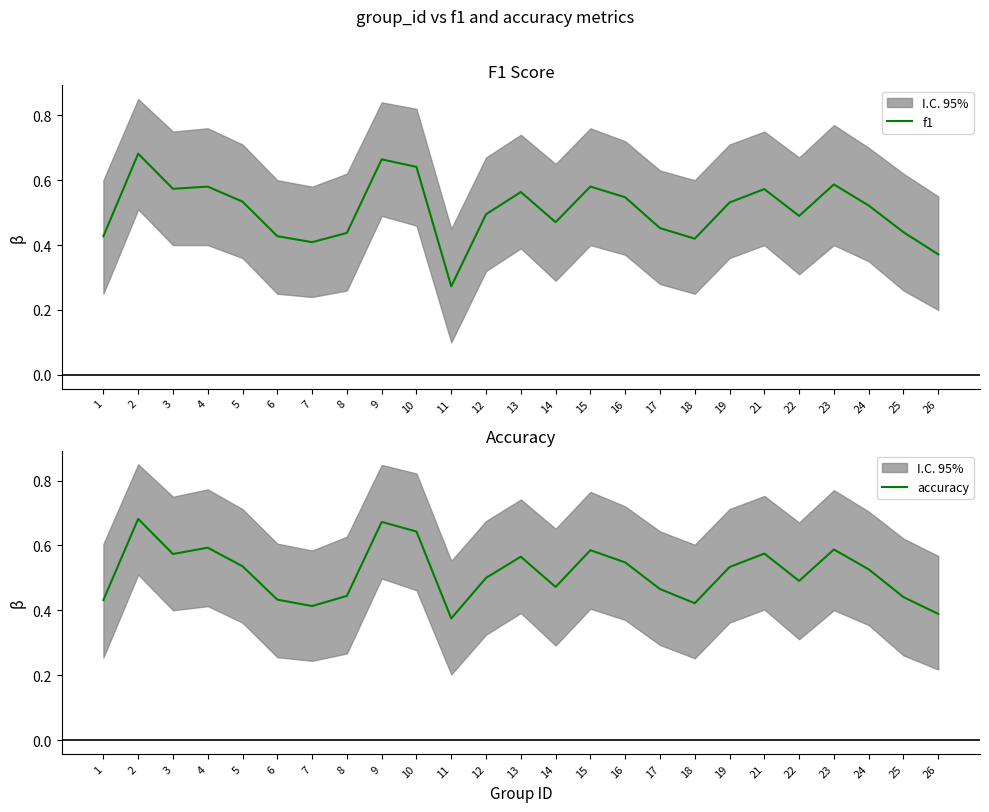

What is the difference between the maximum and minimum values in the f1 series?

0.4